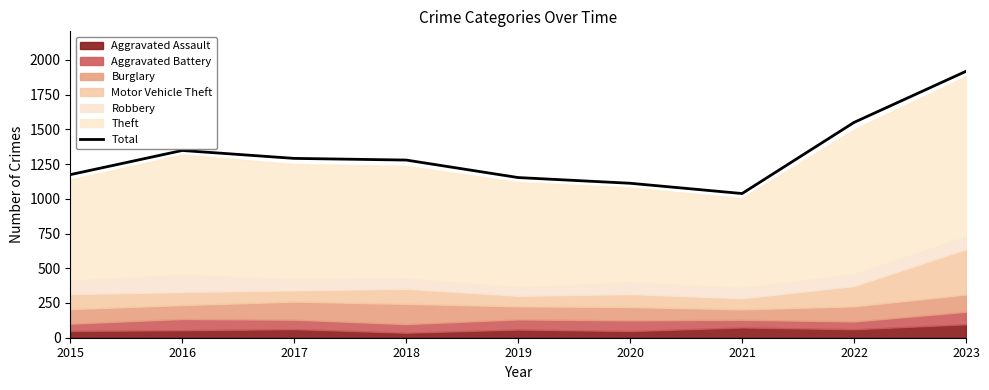

The chart shows a value of 323 at 2015. True or false?

False